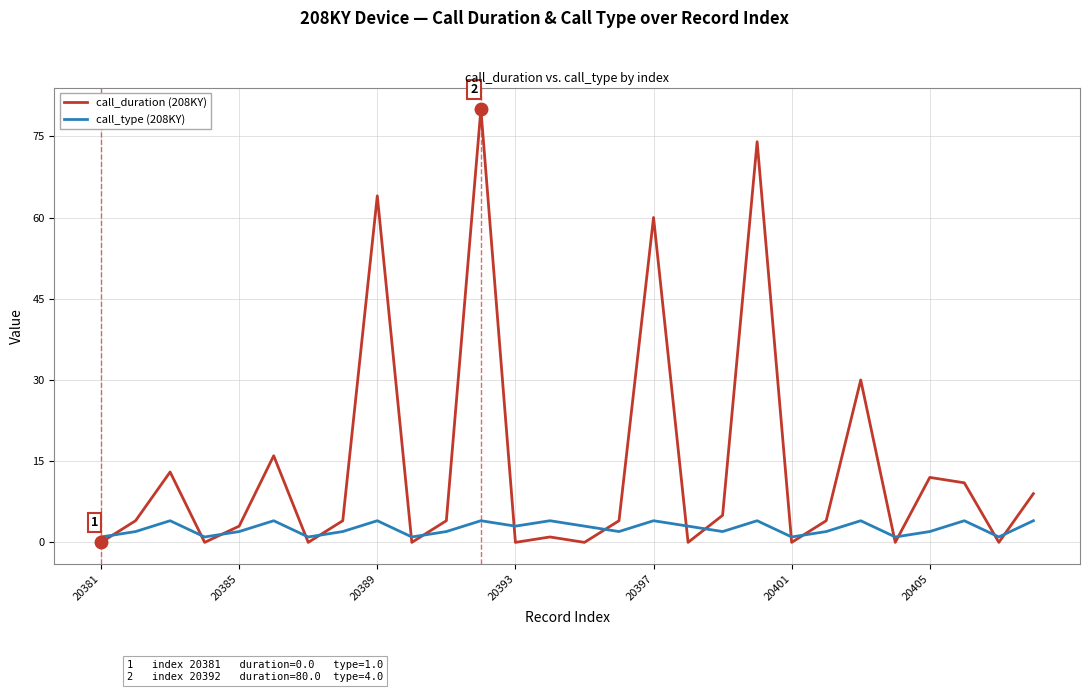

Which series has the largest total across all categories?

call_duration (208KY)